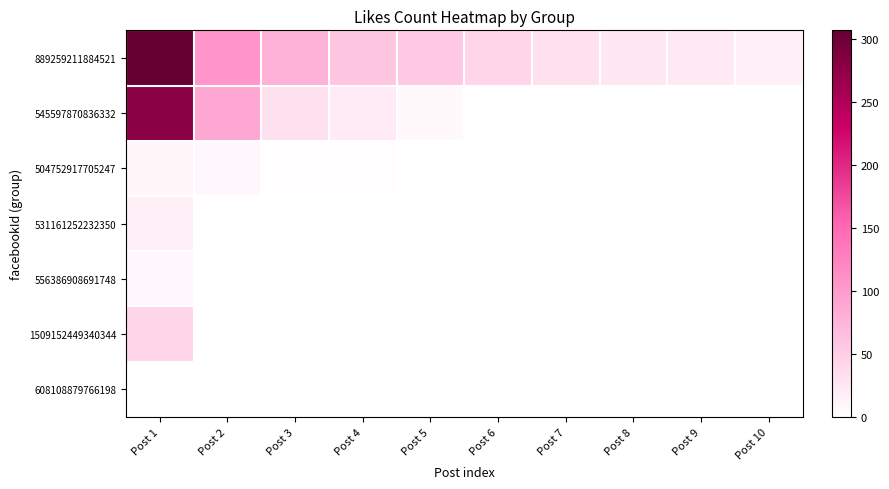

Reading left to right, transcribe all the data shown in this chart.

889259211884521: Post 1=307	Post 2=106	Post 3=77	Post 4=57	Post 5=56	Post 6=42	Post 7=32	Post 8=25	Post 9=22	Post 10=16
545597870836332: Post 1=280	Post 2=88	Post 3=32	Post 4=20	Post 5=6	Post 6=0	Post 7=0	Post 8=0	Post 9=0	Post 10=0
504752917705247: Post 1=9	Post 2=8	Post 3=2	Post 4=2	Post 5=0	Post 6=0	Post 7=0	Post 8=0	Post 9=0	Post 10=0
531161252232350: Post 1=15	Post 2=0	Post 3=0	Post 4=0	Post 5=0	Post 6=0	Post 7=0	Post 8=0	Post 9=0	Post 10=0
556386908691748: Post 1=8	Post 2=0	Post 3=0	Post 4=0	Post 5=0	Post 6=0	Post 7=0	Post 8=0	Post 9=0	Post 10=0
1509152449340344: Post 1=41	Post 2=0	Post 3=0	Post 4=0	Post 5=0	Post 6=0	Post 7=0	Post 8=0	Post 9=0	Post 10=0
608108879766198: Post 1=0	Post 2=0	Post 3=0	Post 4=0	Post 5=0	Post 6=0	Post 7=0	Post 8=0	Post 9=0	Post 10=0